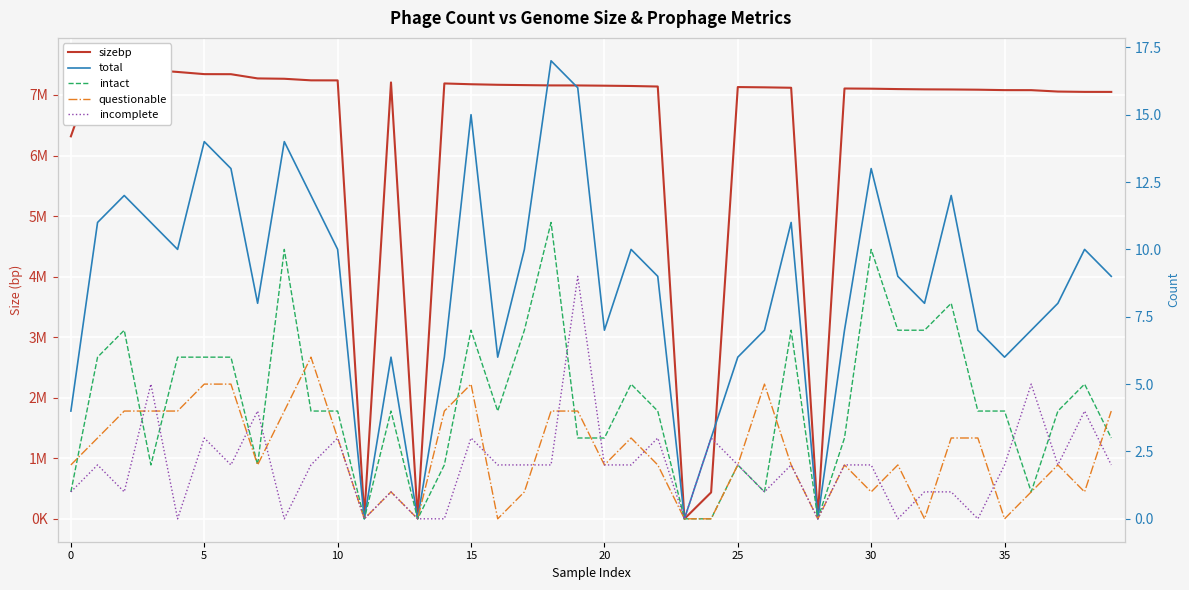

At how many categories does at least one series exceed 5486421?

35